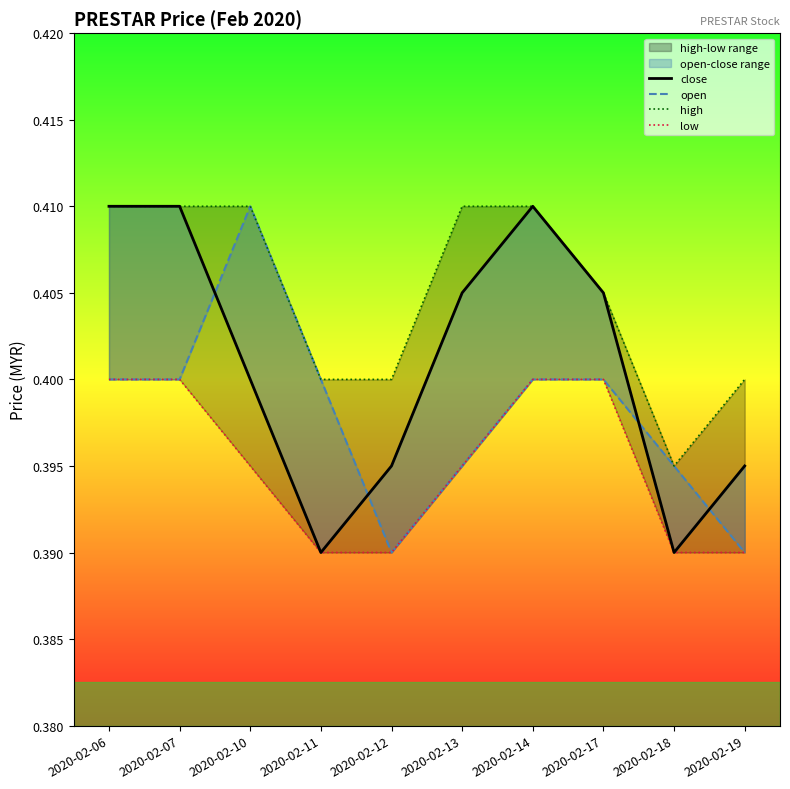

Which series has the largest range (max minus min)?

close